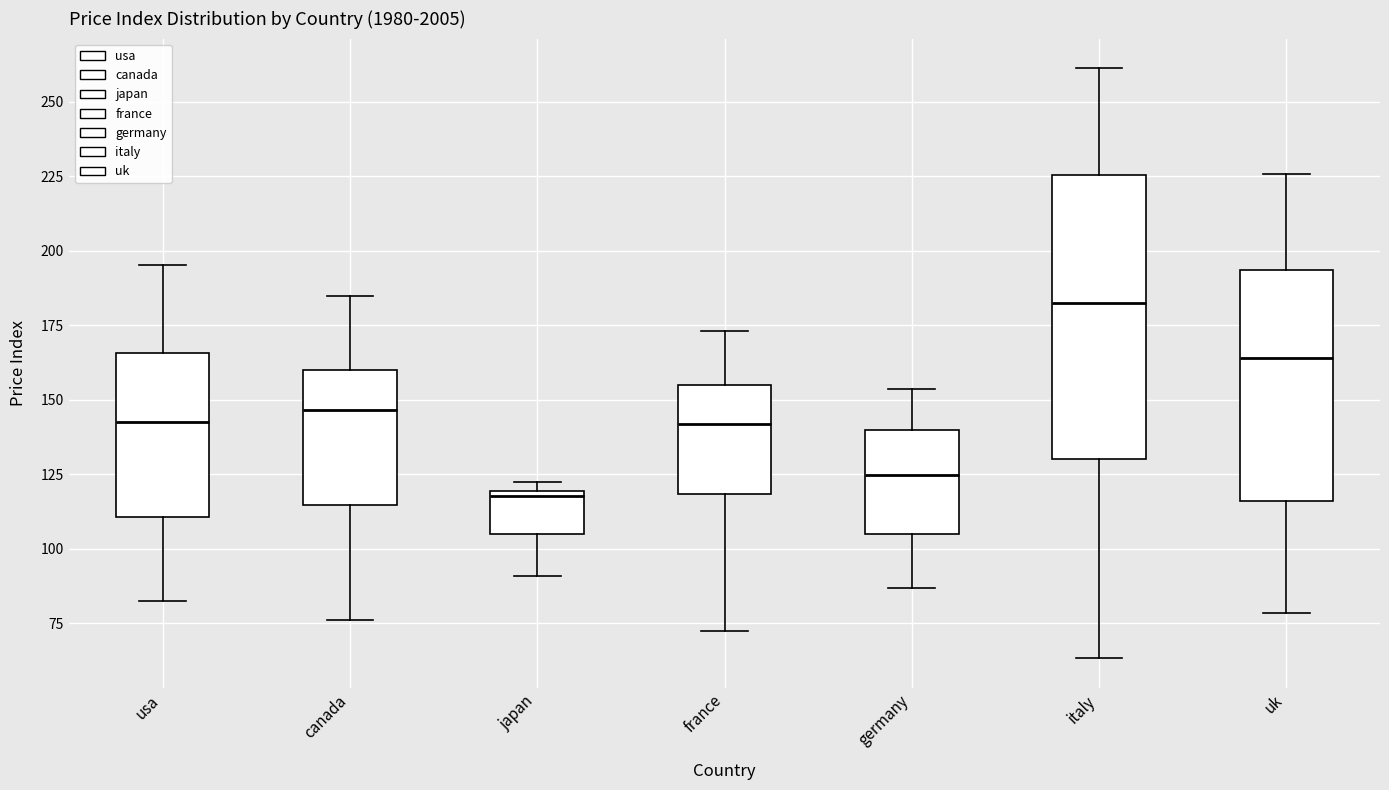

Reading left to right, transcribe this box plot: for each box, give where its median line is, the range the box spans, and where its two whiskers end, as read against the y-axis. The values are not printed on the chart, so give them approximately, as read against the axis.

usa: median 140, box 110 to 165, whiskers 80 to 195
canada: median 145, box 115 to 160, whiskers 75 to 185
japan: median 120 (just below the box's upper edge), box 105 to 120, whiskers 90 to 120 (just above the box's upper edge)
france: median 140, box 120 to 155, whiskers 70 to 175
germany: median 125, box 105 to 140, whiskers 85 to 155
italy: median 185, box 130 to 225, whiskers 65 to 260
uk: median 165, box 115 to 195, whiskers 80 to 225